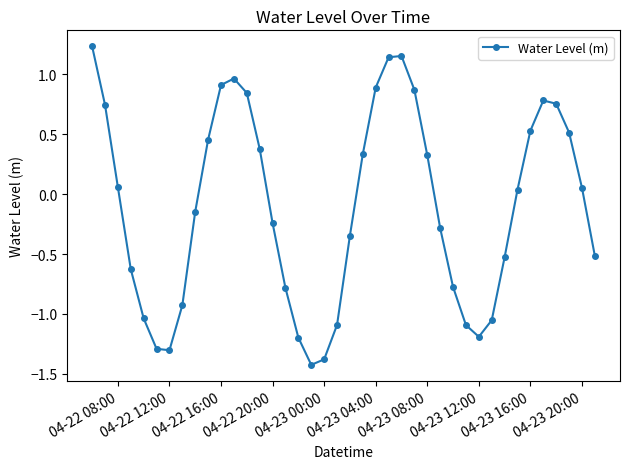

Is this an area chart (filled region under the line)?

No